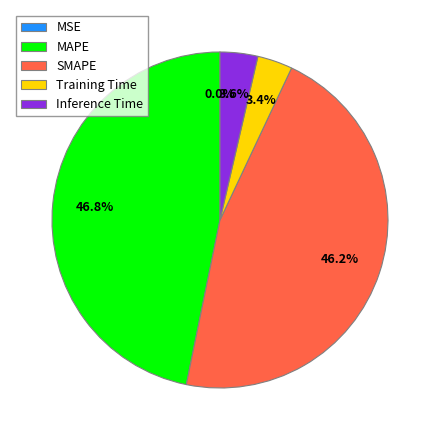

Which category has the biggest portion of the pie?

MAPE